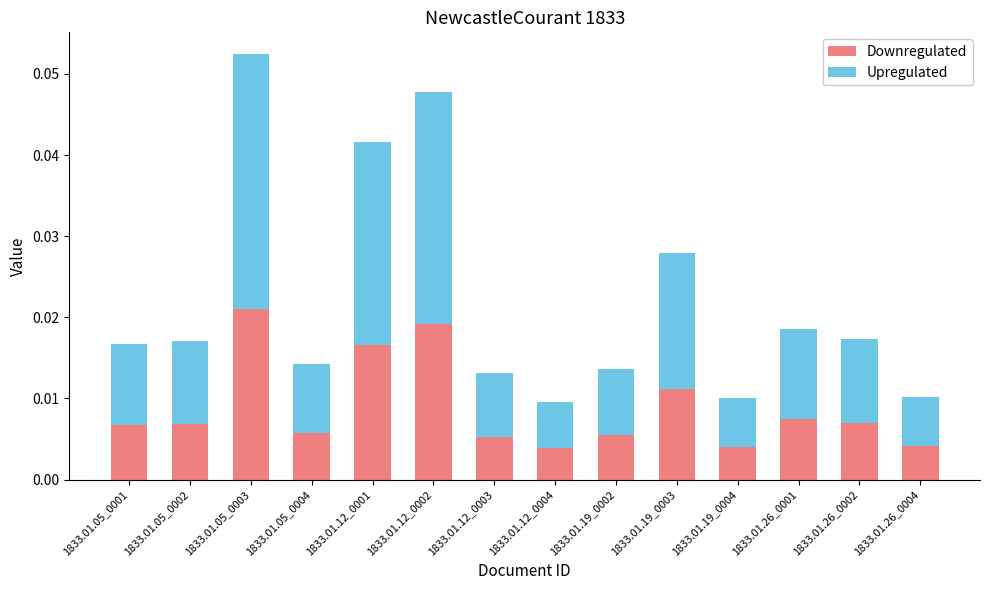

At which category is the sum across all series the highest?

1833.01.05_0003